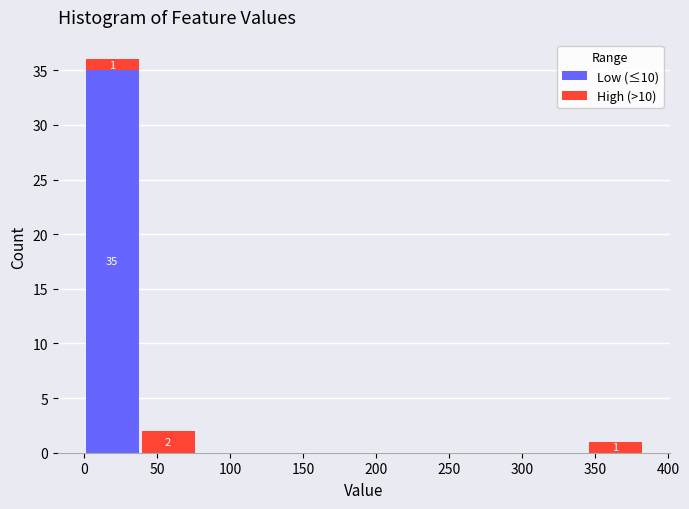

Which range on the x-axis has the tallest stacked bar (by total height)?

0 to 40